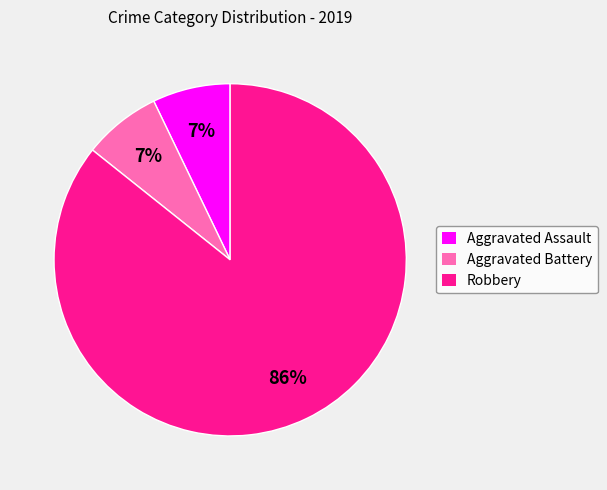

To the nearest percent, what is the difference between the largest and smallest slice percentages?

79%